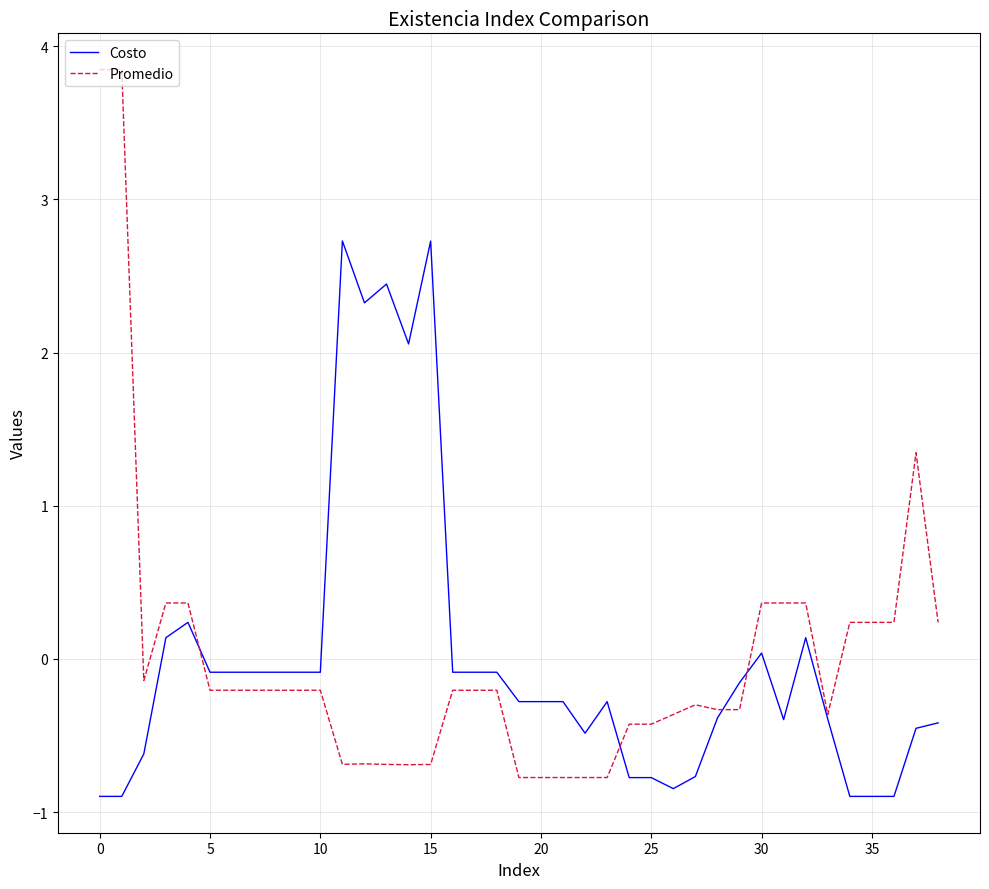

What is the greatest value displayed?

3.8